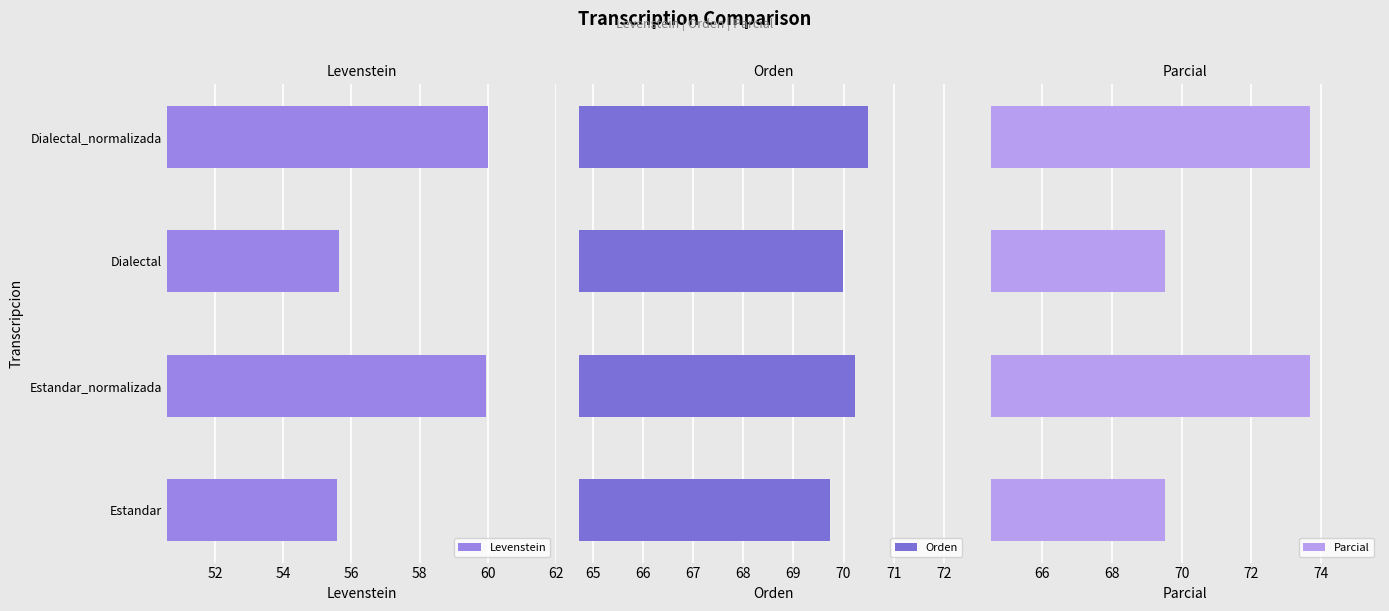

What is the difference between the maximum and minimum values in the Orden series?

0.8